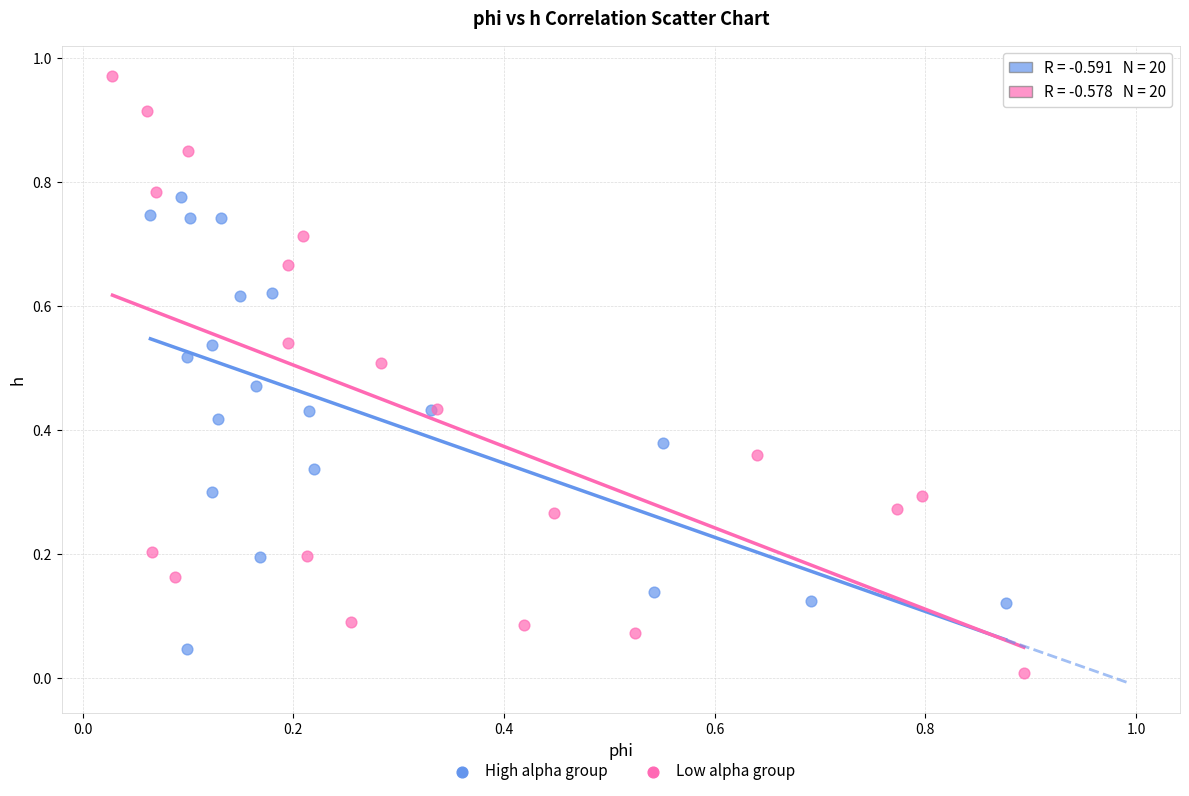

Which series has the largest Y range (max minus min)?

Low alpha group